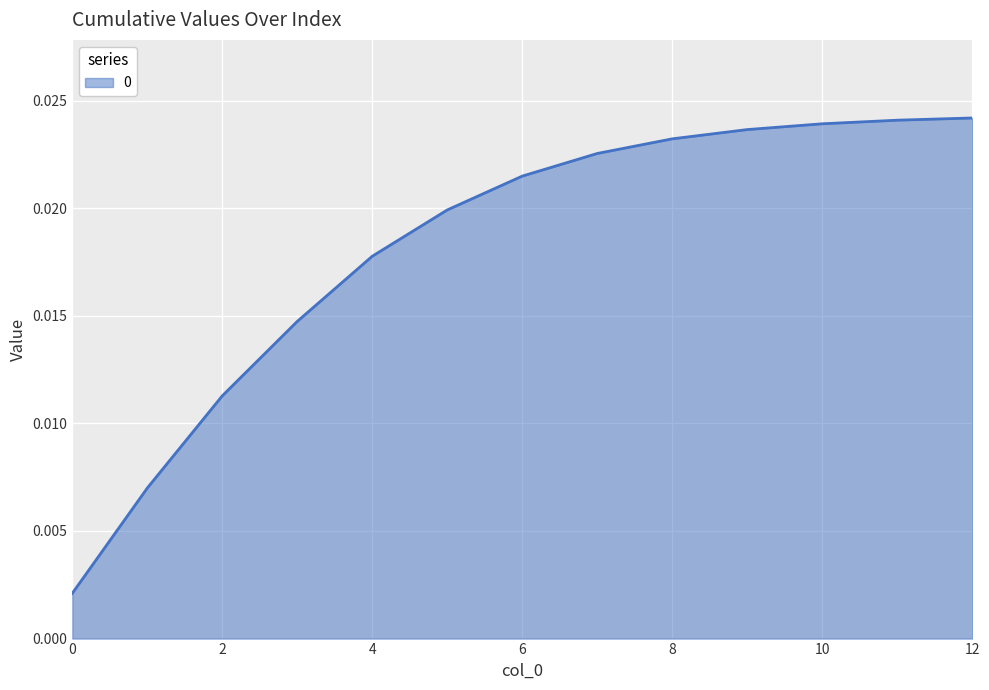

What is the sum of all values?

0.2